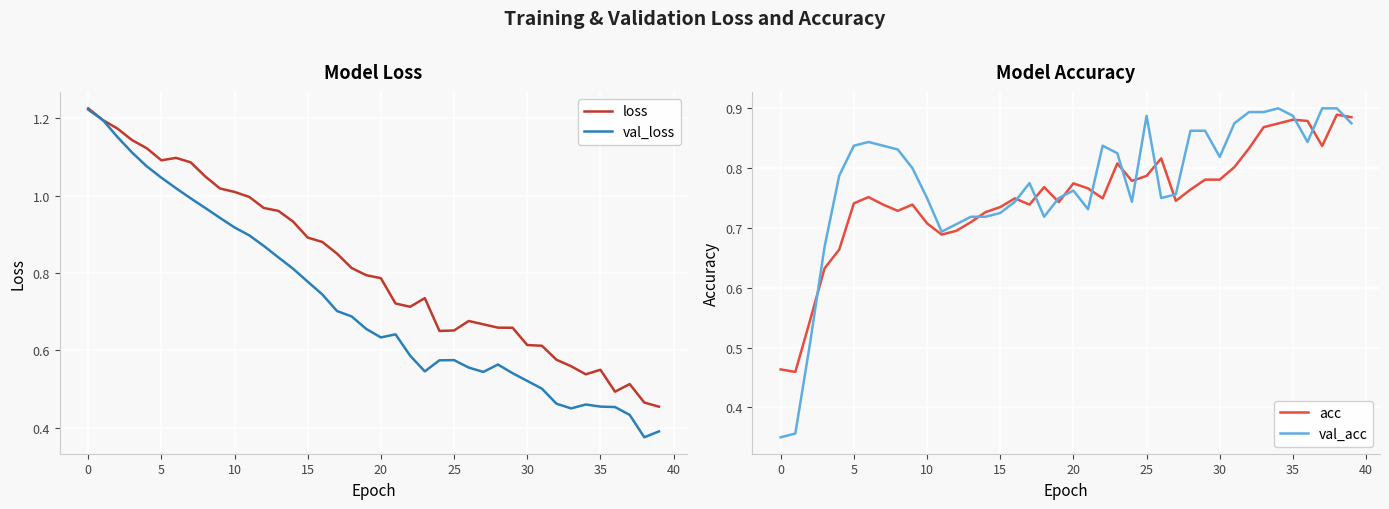

Between 31 and 17, which is larger?

17